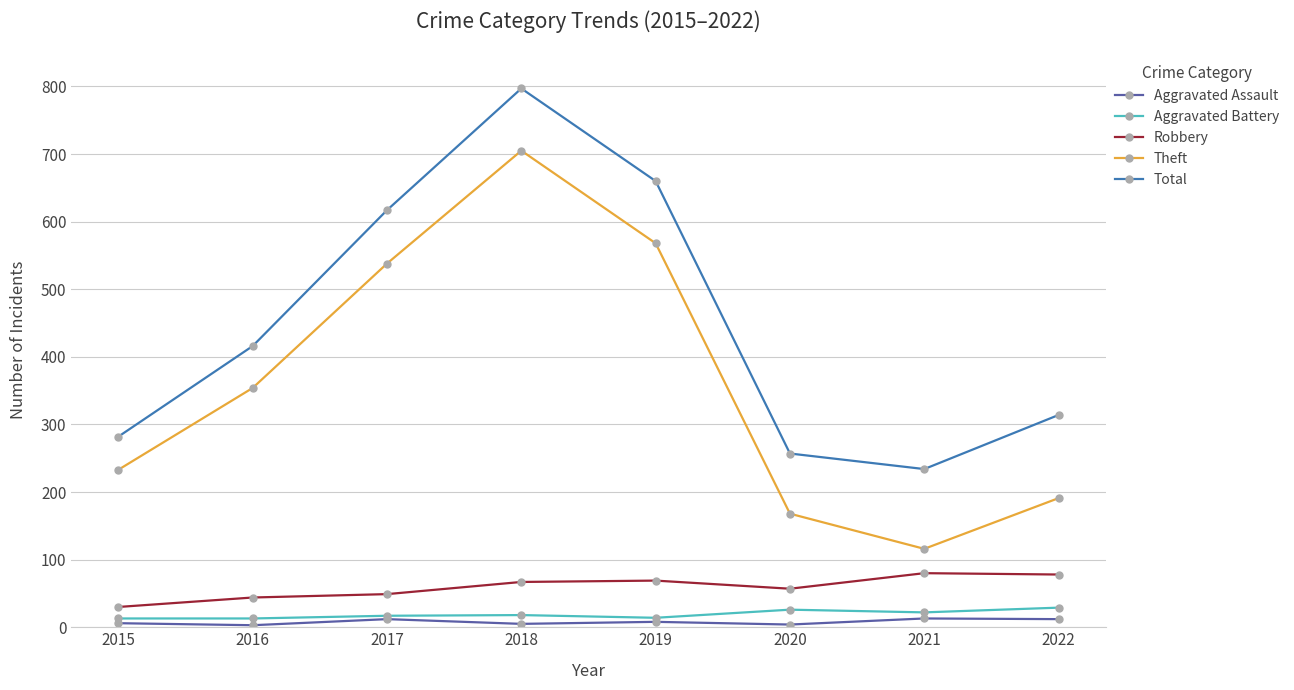

How many lines are shown in the chart?

5